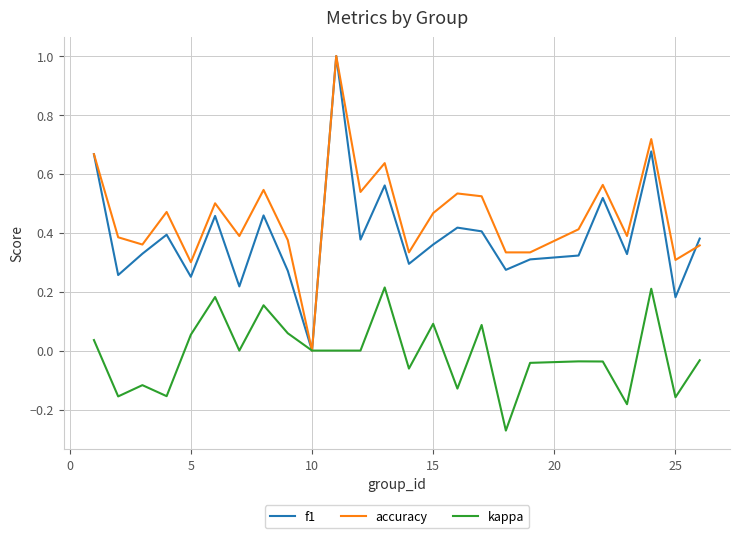

Does the chart have visible grid lines?

Yes